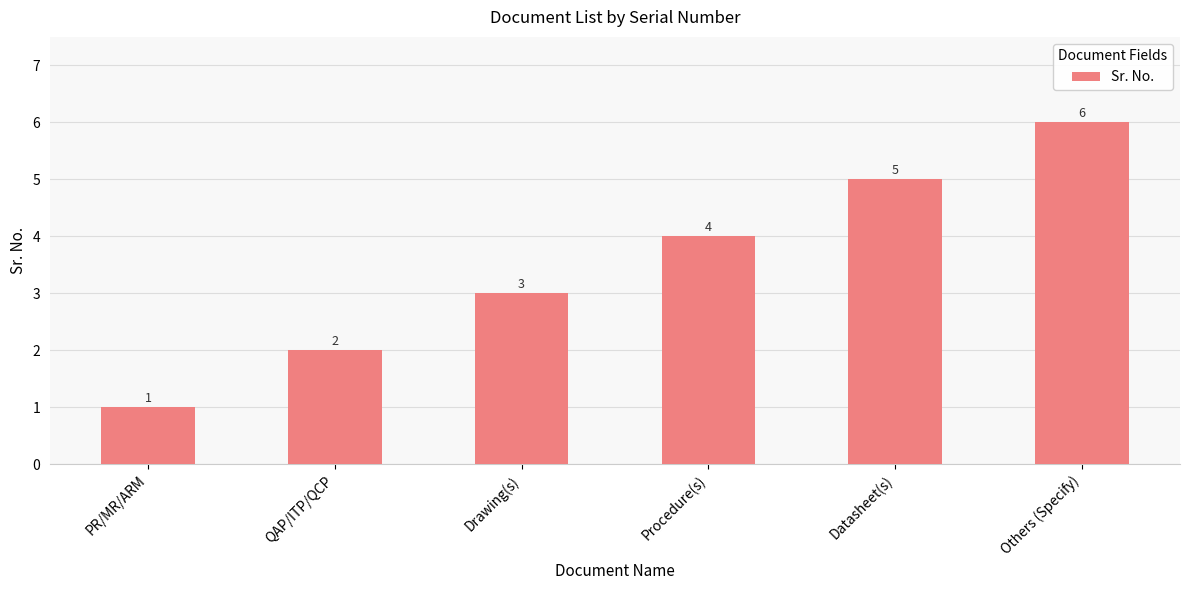

How many bars are there in total?

6